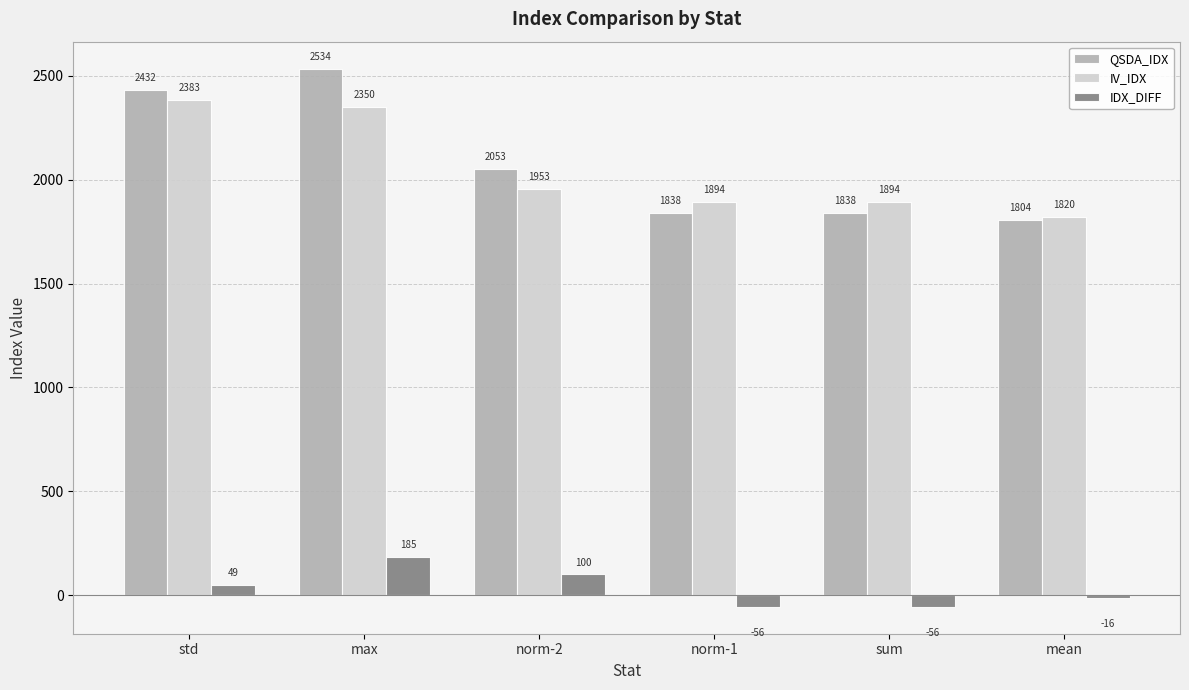

Which series has the largest range (max minus min)?

QSDA_IDX